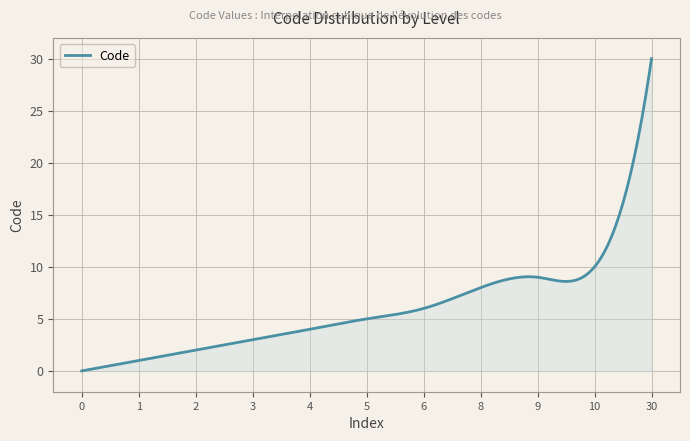

What is the greatest value displayed?

30.0